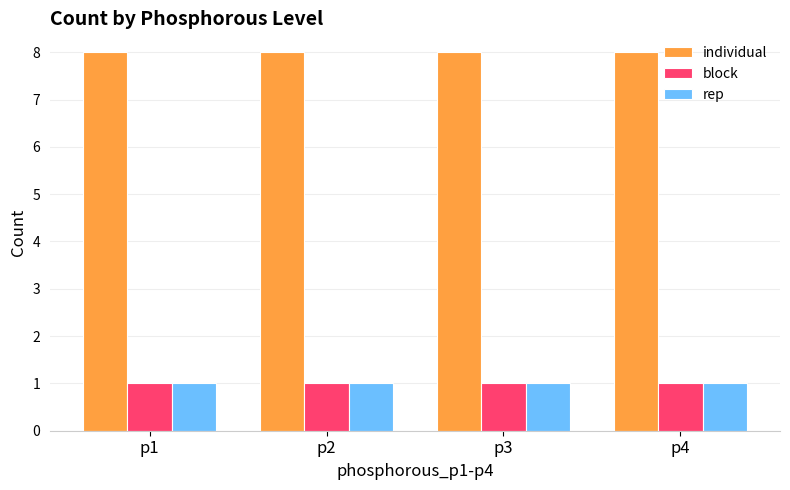

What is the value of the individual bar at the 1st from the left?

8